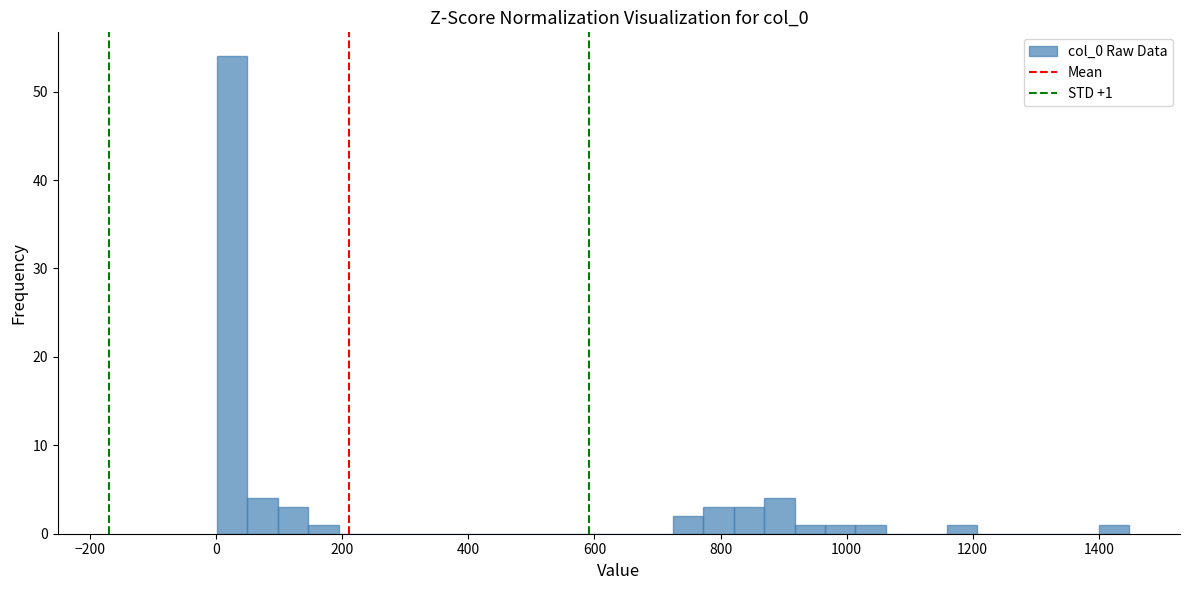

Read against the x-axis, roughly where is the centre of the tallest bar?

20